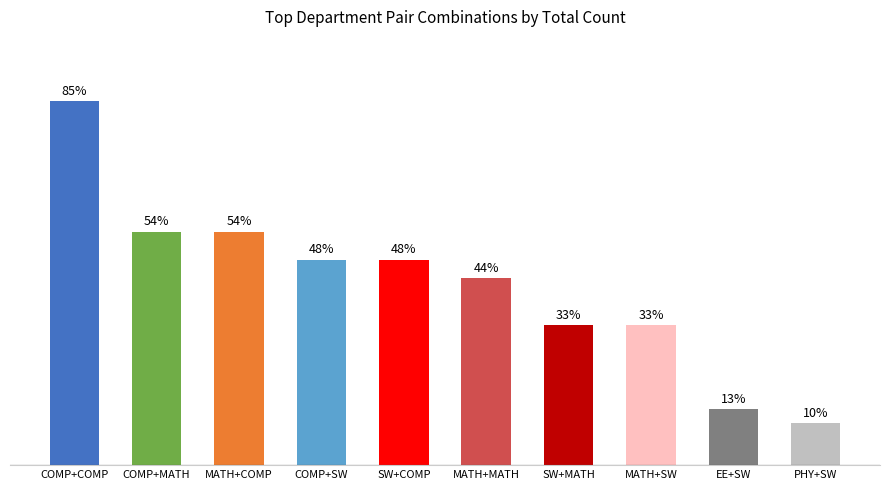

Are the bars horizontal?

No